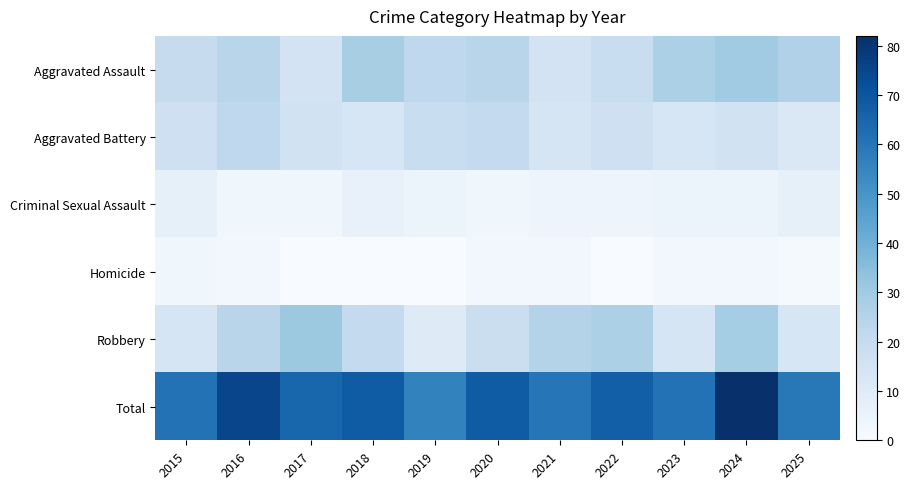

What is the spread (max minus min) of values at 2017?

65